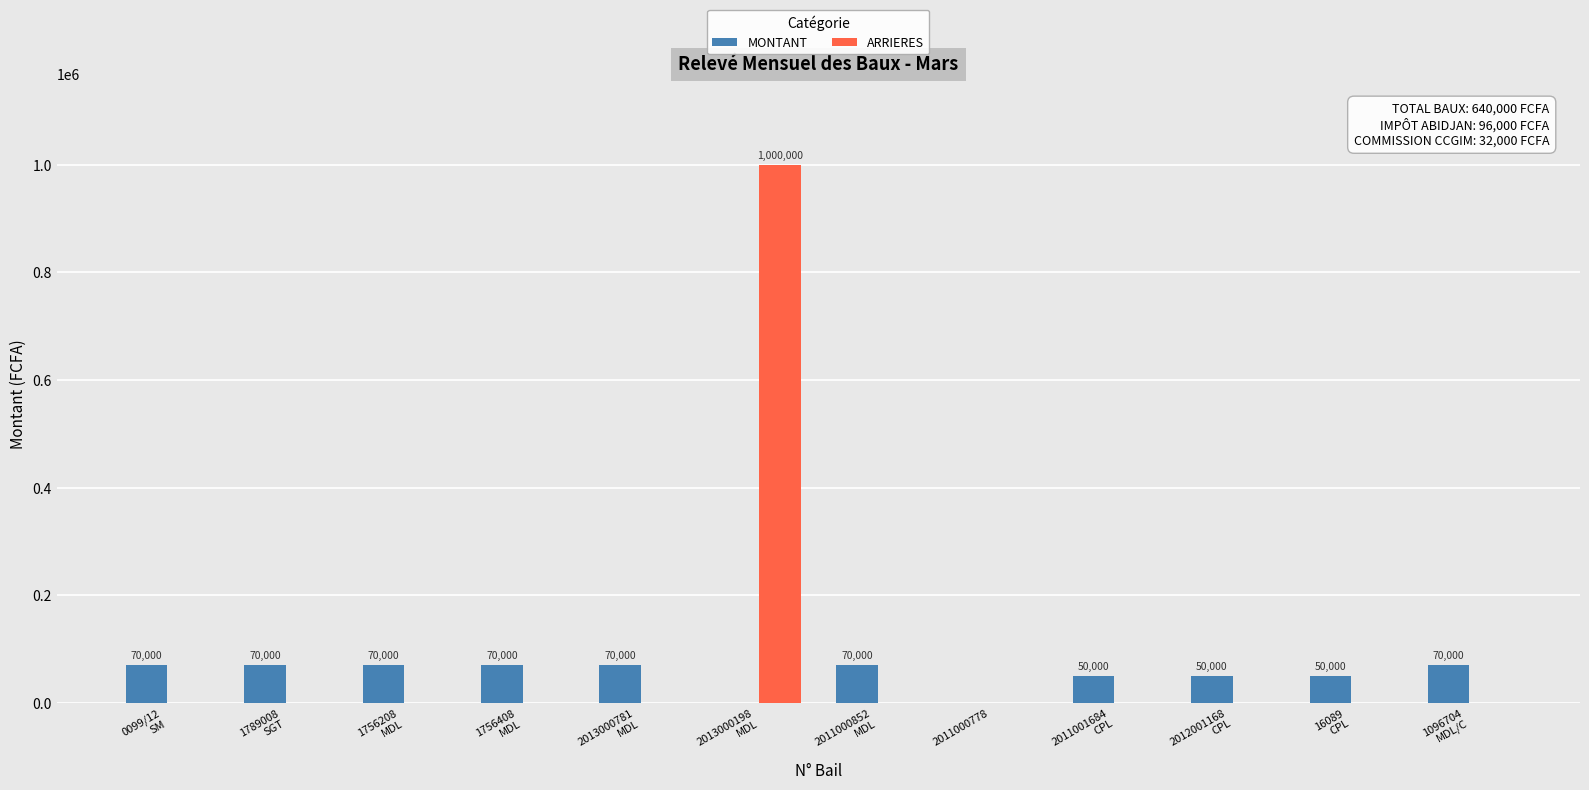

Reading right to left, what are all the values shown in this chart?

MONTANT: 70000	50000	50000	50000	0	70000	0	70000	70000	70000	70000	70000
ARRIERES: 0	0	0	0	0	0	1000000	0	0	0	0	0